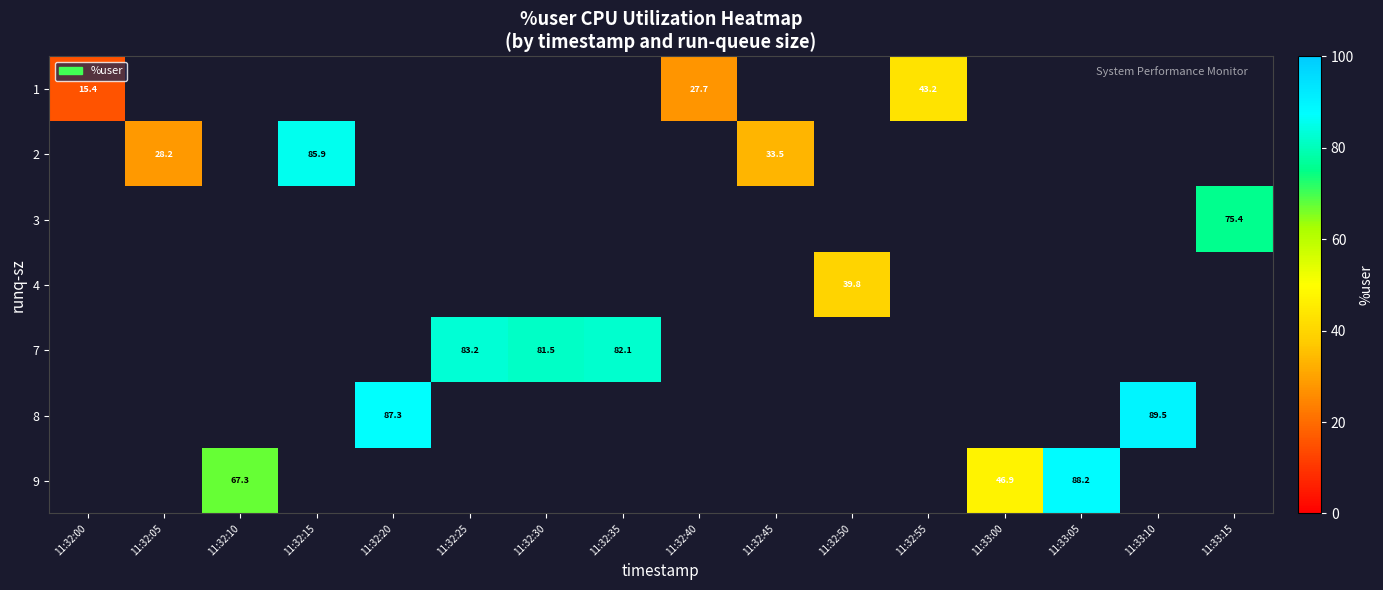

Where is row_0 nearest to the value 29?

11:32:40